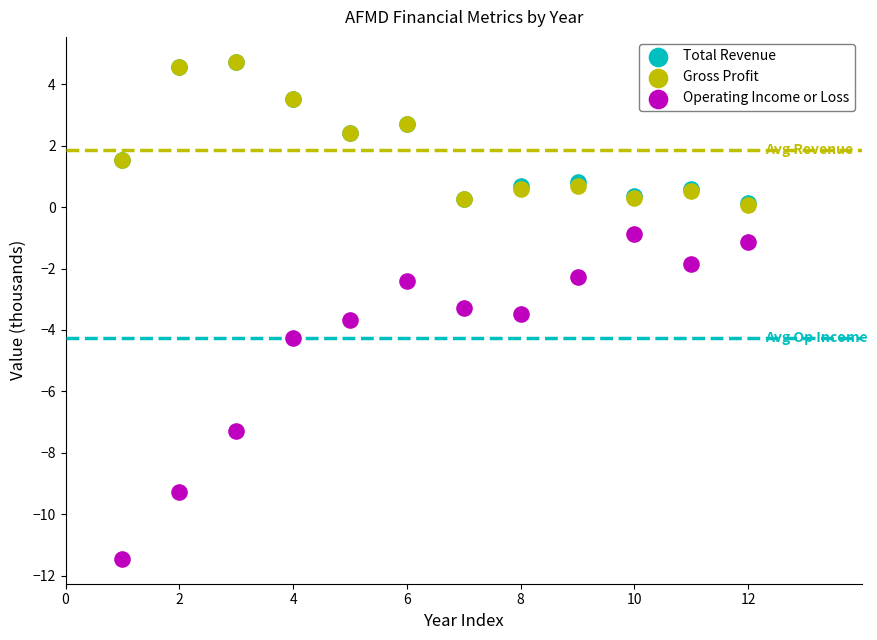

Which series has the largest Y range (max minus min)?

Operating Income or Loss